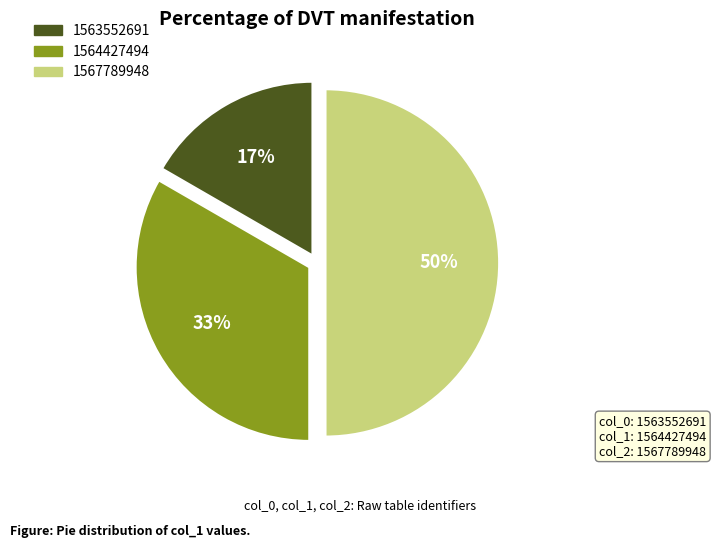

Between 1564427494 and 1563552691, which is larger?

1564427494